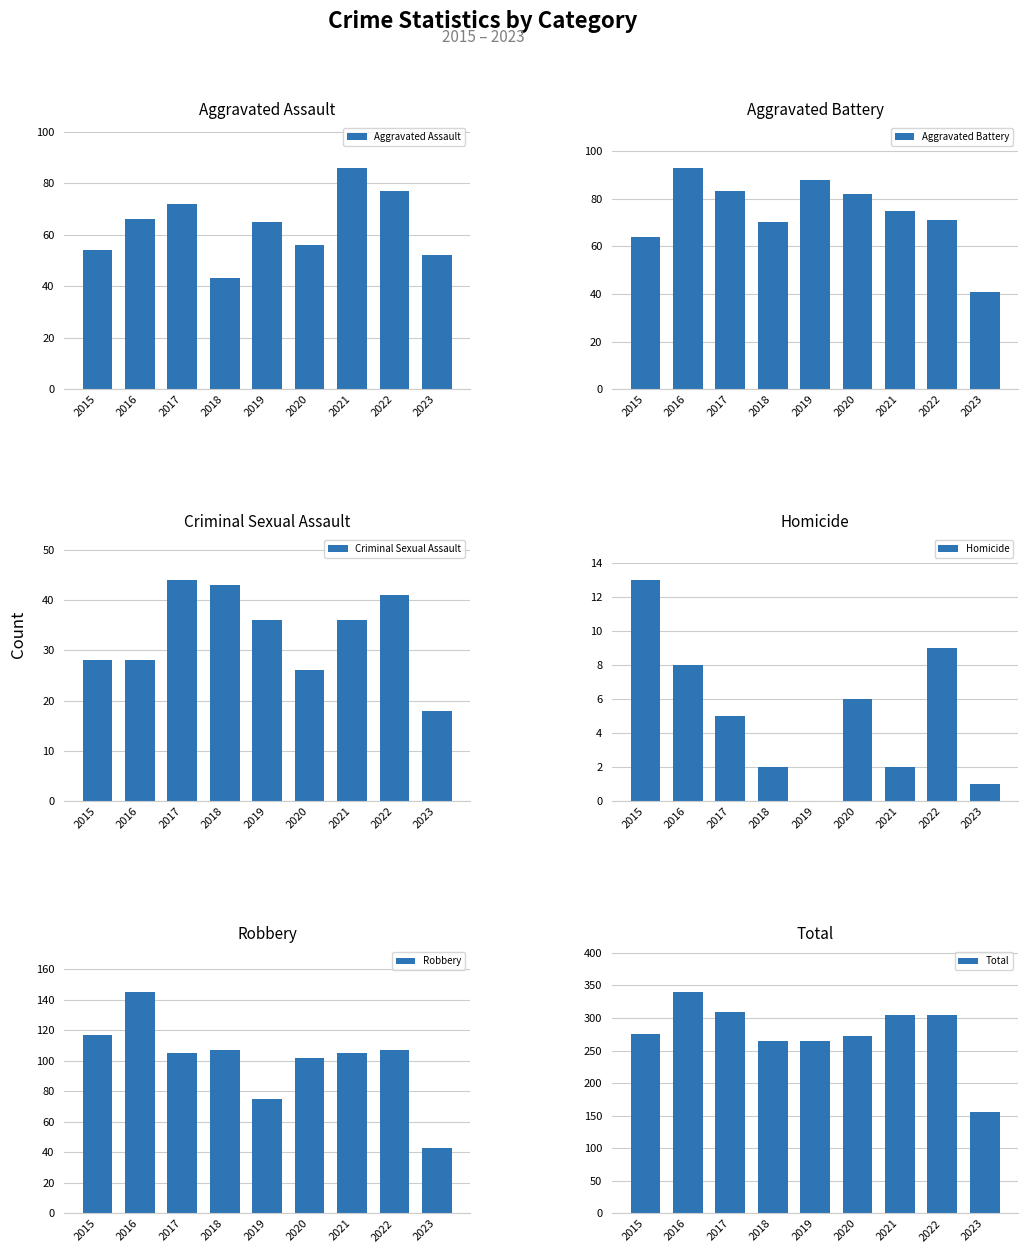

Reading left to right, transcribe all the data shown in this chart.

Aggravated Assault: 2015=54	2016=66	2017=72	2018=43	2019=65	2020=56	2021=86	2022=77	2023=52
Aggravated Battery: 2015=64	2016=93	2017=83	2018=70	2019=88	2020=82	2021=75	2022=71	2023=41
Criminal Sexual Assault: 2015=28	2016=28	2017=44	2018=43	2019=36	2020=26	2021=36	2022=41	2023=18
Homicide: 2015=13	2016=8	2017=5	2018=2	2019=0	2020=6	2021=2	2022=9	2023=1
Robbery: 2015=117	2016=145	2017=105	2018=107	2019=75	2020=102	2021=105	2022=107	2023=43
Total: 2015=276	2016=340	2017=309	2018=265	2019=264	2020=272	2021=304	2022=305	2023=155